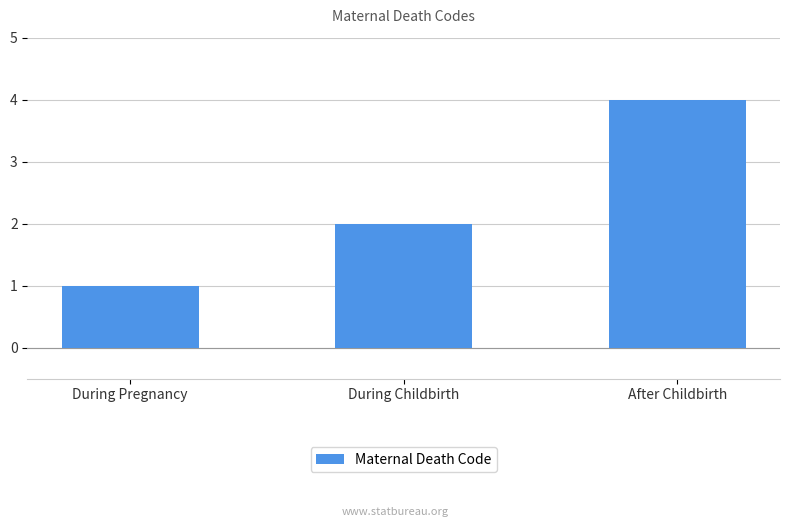

Between During Childbirth and During Pregnancy, which is larger?

During Childbirth